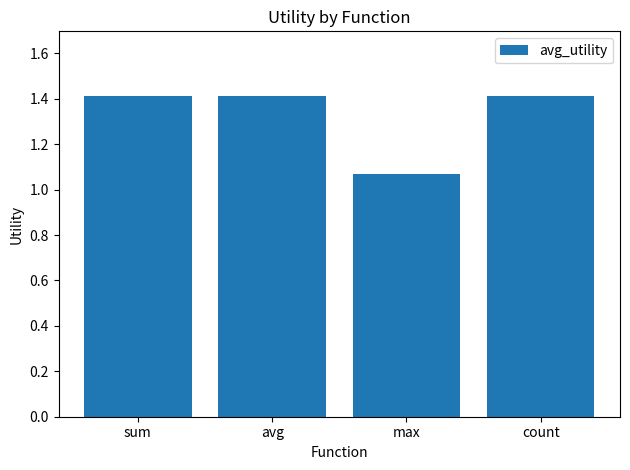

What is the label of the 2nd bar from the right?

max